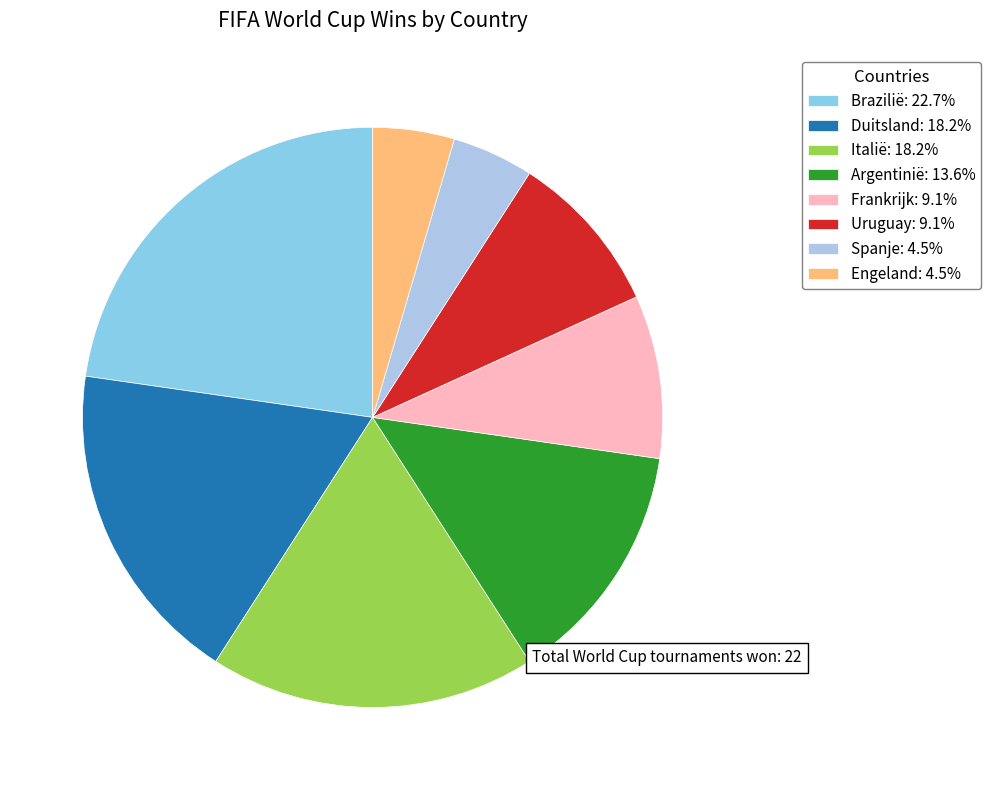

How many slices are in this pie chart?

8